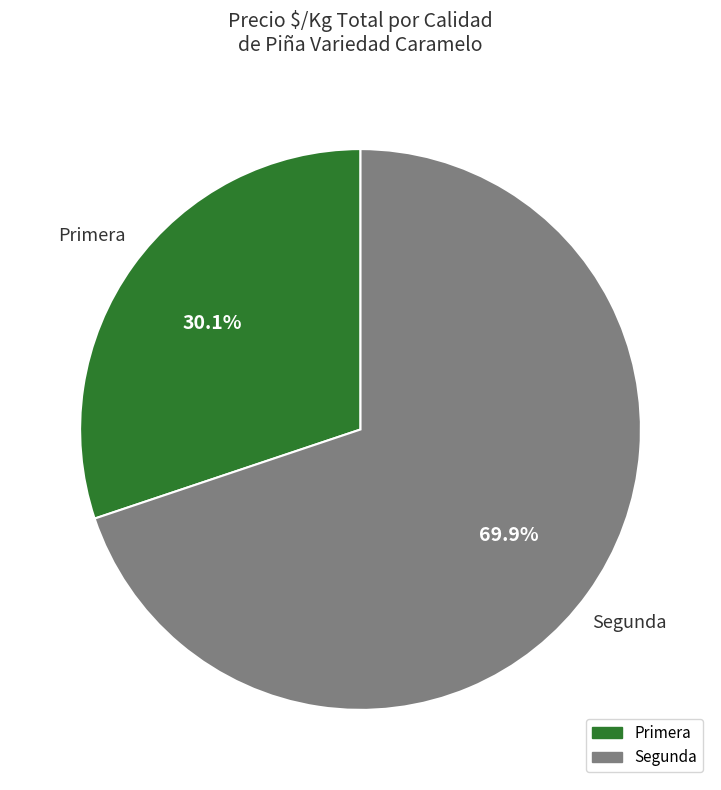

Does any single category account for the majority?

Yes